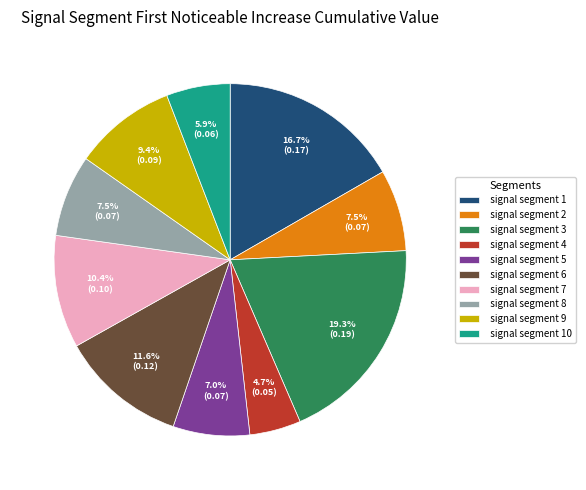

To the nearest percent, what is the combined percentage of signal segment 7 and signal segment 4?

15%